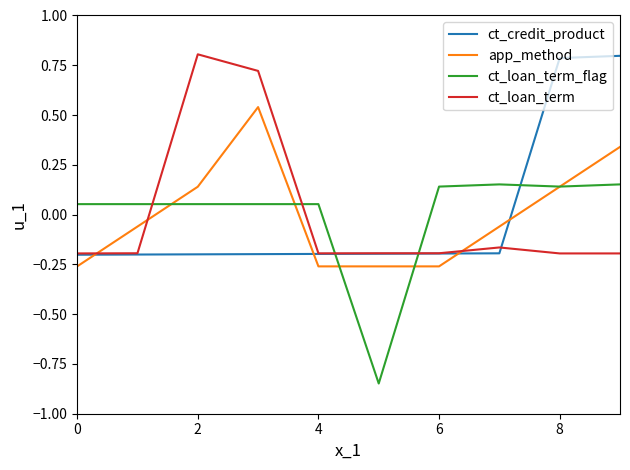

True or false: ct_credit_product and ct_loan_term_flag intersect in this chart.

True